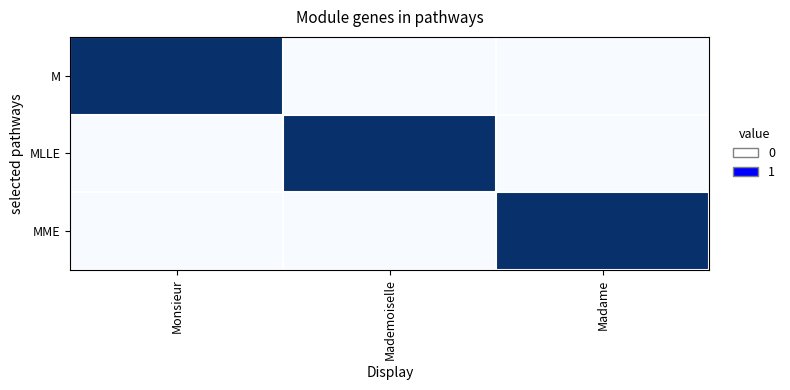

What is the greatest value displayed?

1